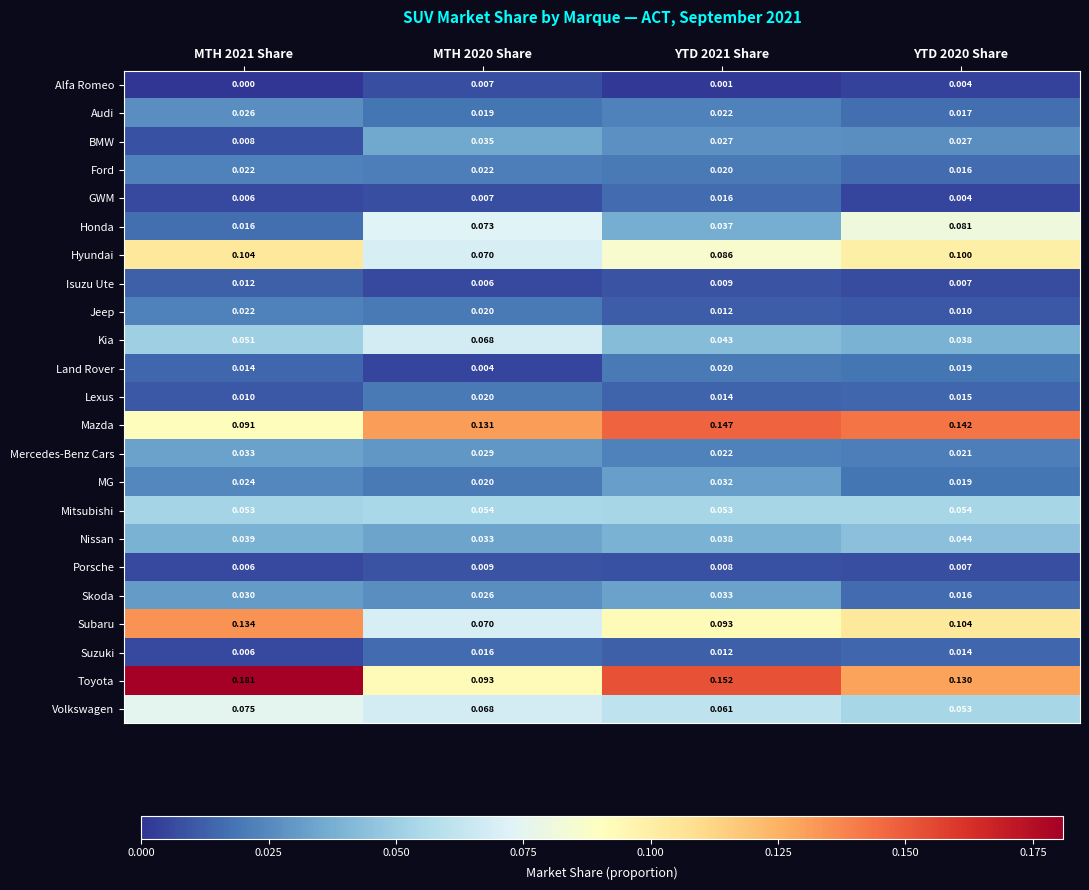

Between YTD 2021 Share and YTD 2020 Share, which series saw the biggest shift?

Honda